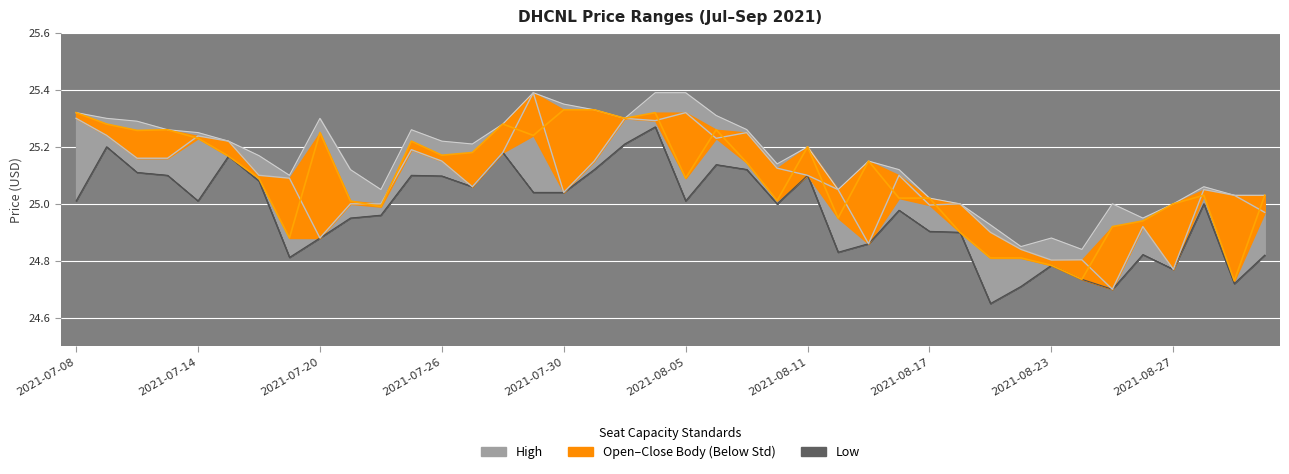

How many interior local peaks does the open series have?

11